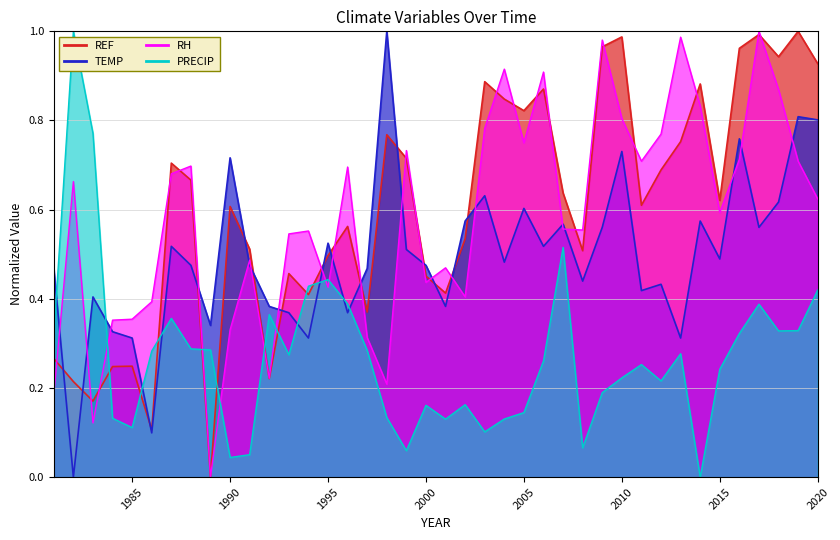

Where do PRECIP and RH first cross each other?

1983 and 1984